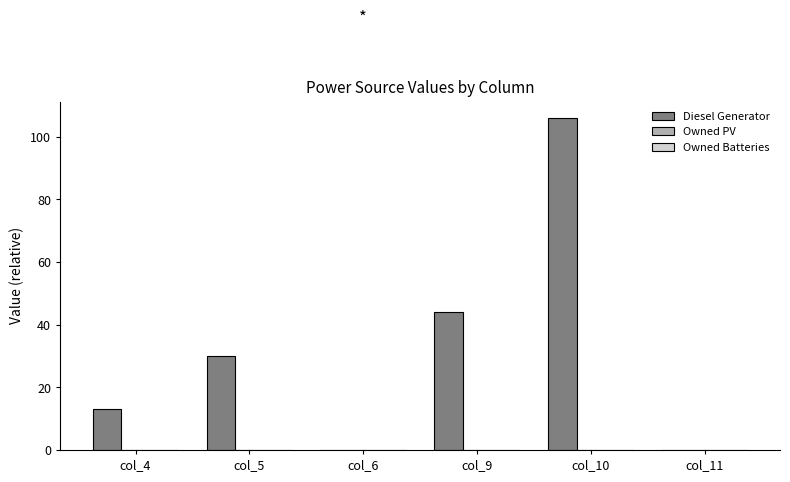

What is the maximum value shown in the chart?

106